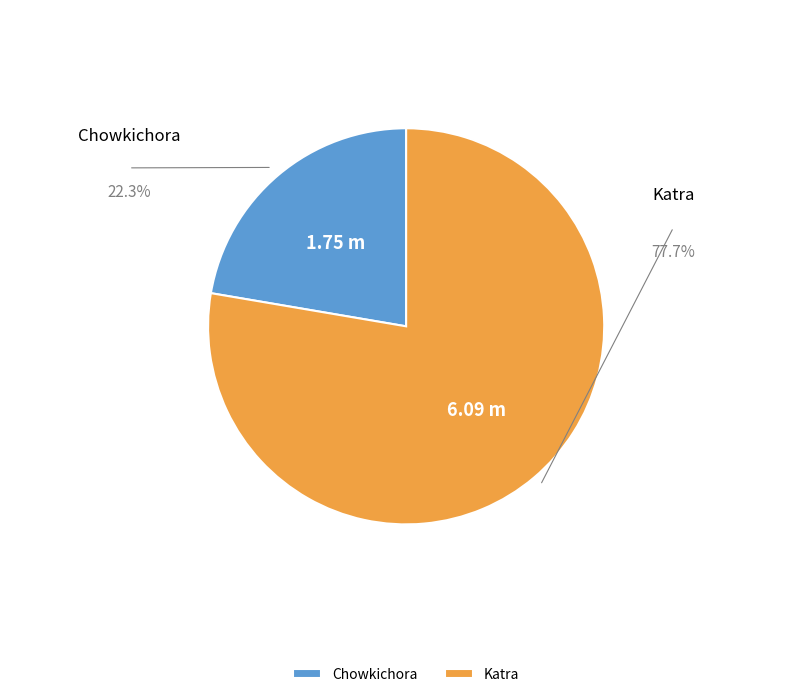

Does Chowkichora represent more than half of the total?

No